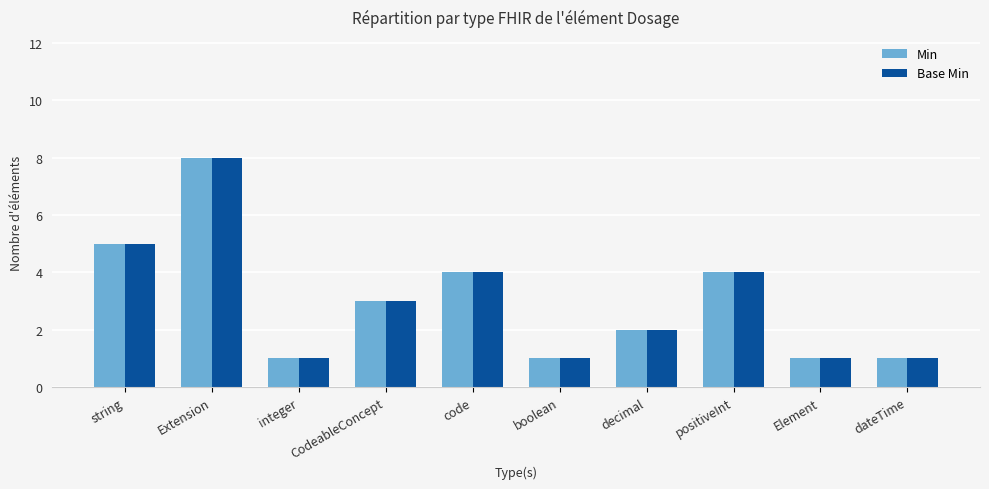

At which category is the sum across all series the highest?

Extension